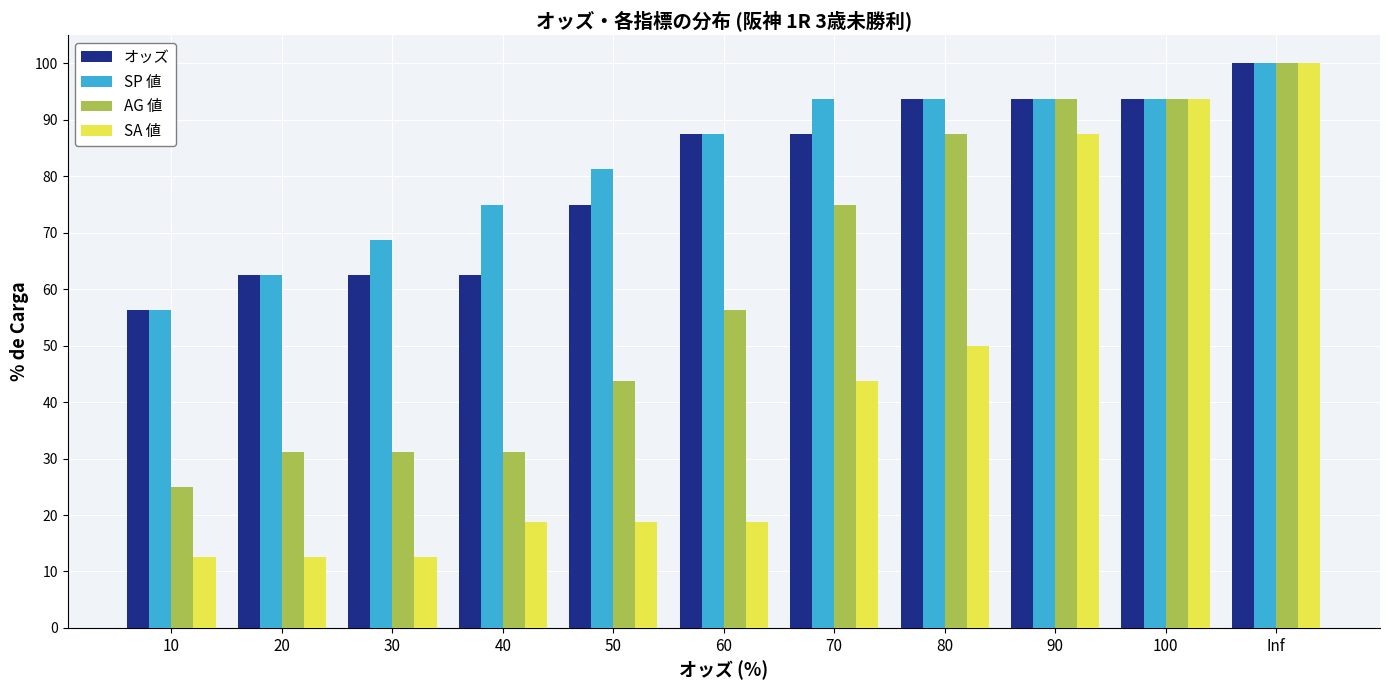

Between 60 and Inf, which series saw the biggest shift?

SA 値